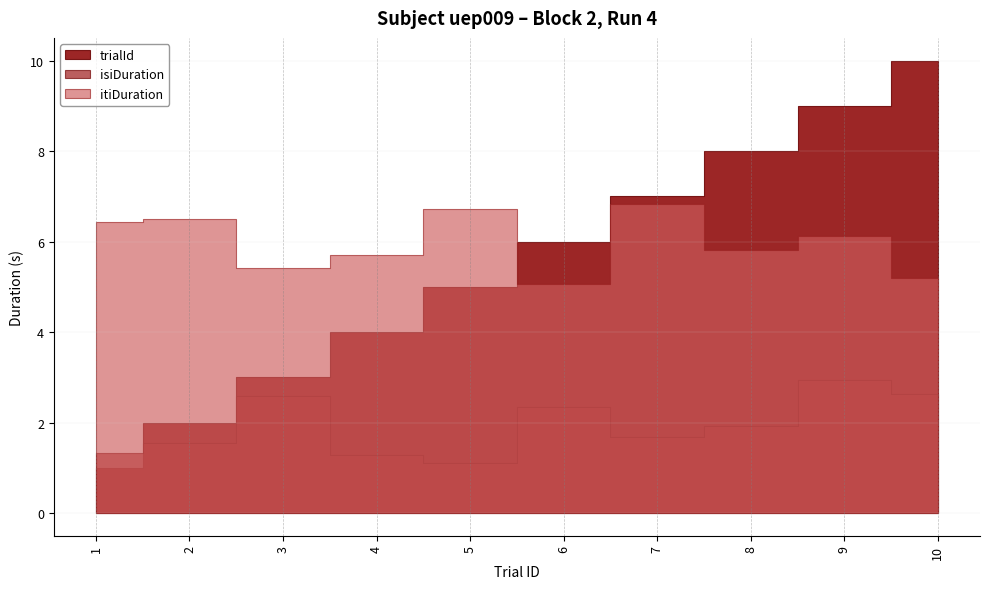

True or false: trialId has more than 1 interior local peaks.

False